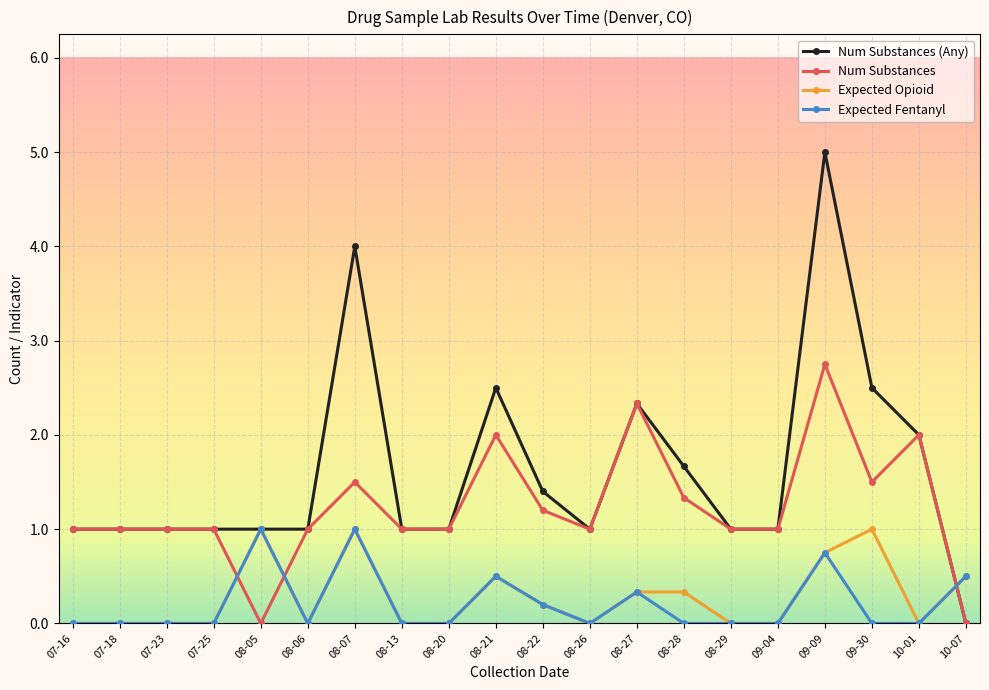

The Expected Fentanyl series shows 0.5 at 08-21. True or false?

True